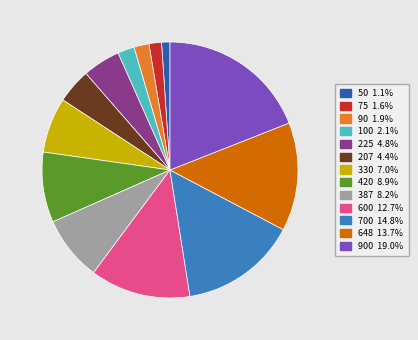

Is there a majority slice in this chart?

No